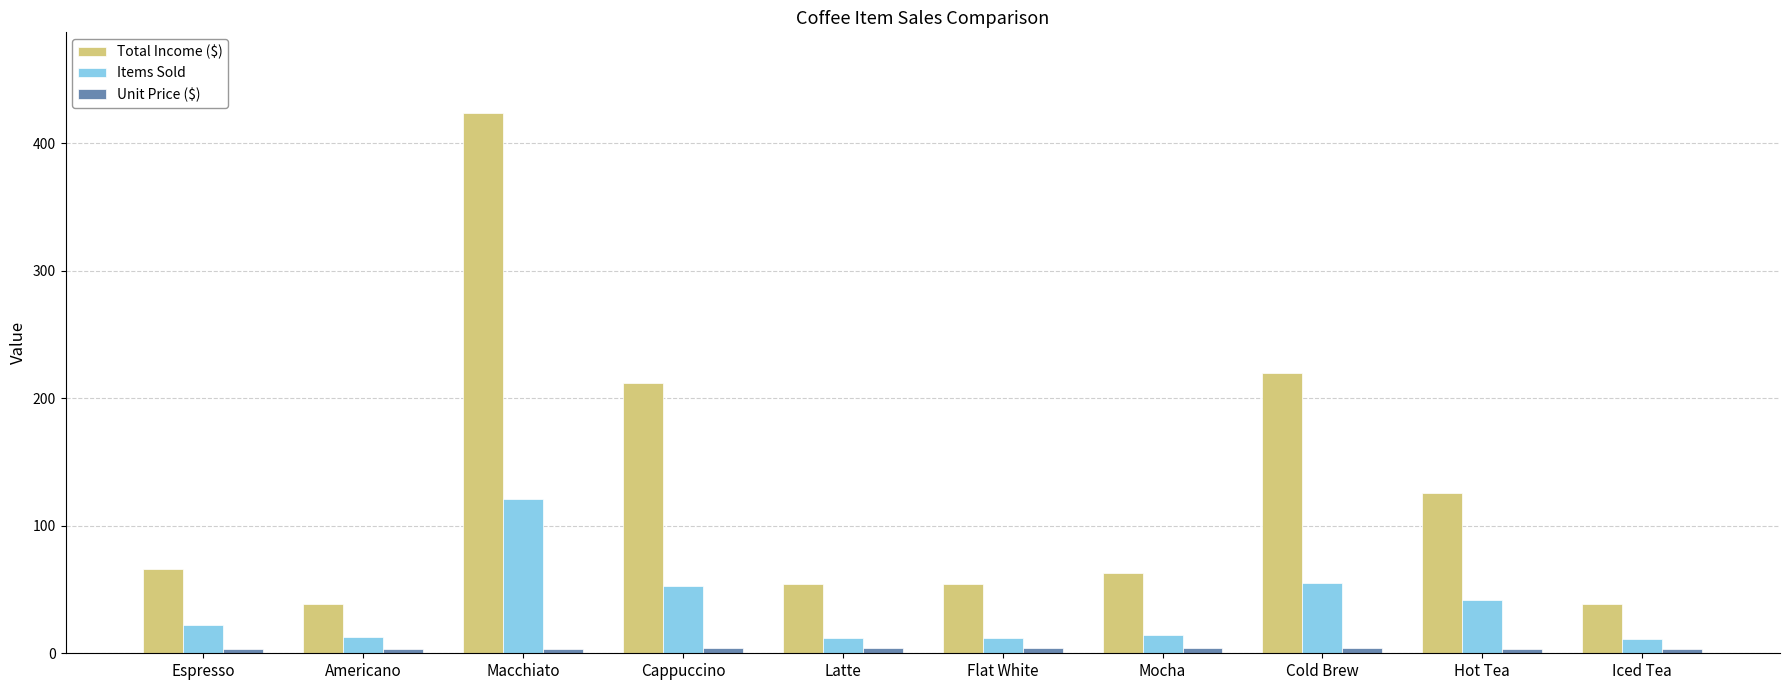

Which category has the highest value in the Total Income ($) series?

Macchiato